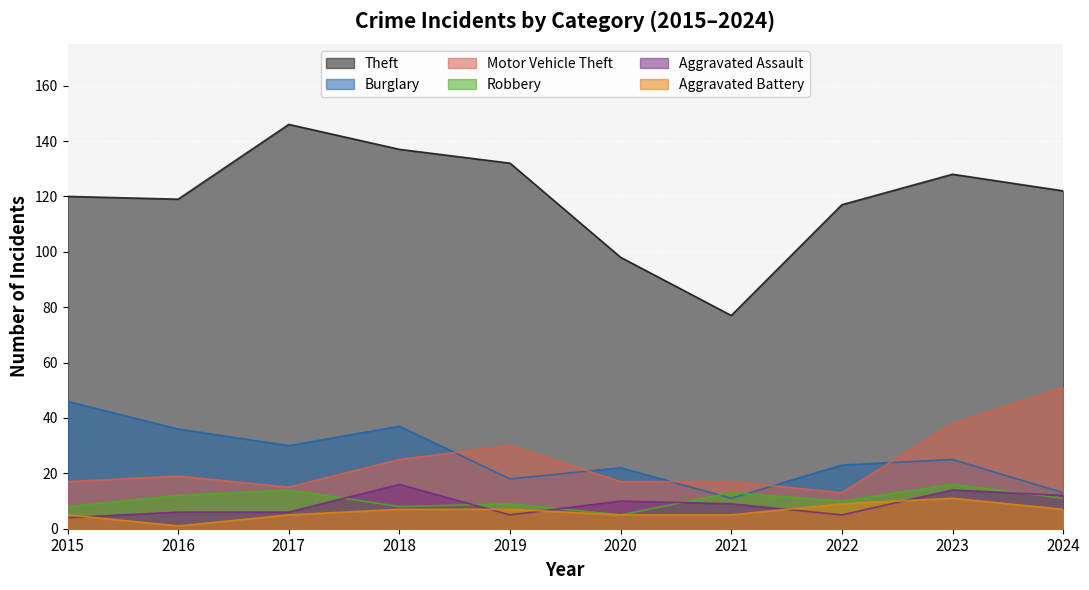

Reading left to right, what are all the values shown in this chart?

Theft: 2015=120	2016=119	2017=146	2018=137	2019=132	2020=98	2021=77	2022=117	2023=128	2024=122
Burglary: 2015=46	2016=36	2017=30	2018=37	2019=18	2020=22	2021=11	2022=23	2023=25	2024=13
Motor Vehicle Theft: 2015=17	2016=19	2017=15	2018=25	2019=30	2020=17	2021=17	2022=13	2023=38	2024=51
Robbery: 2015=8	2016=12	2017=14	2018=8	2019=9	2020=5	2021=13	2022=10	2023=16	2024=11
Aggravated Assault: 2015=4	2016=6	2017=6	2018=16	2019=5	2020=10	2021=9	2022=5	2023=14	2024=12
Aggravated Battery: 2015=5	2016=1	2017=5	2018=7	2019=7	2020=5	2021=5	2022=9	2023=11	2024=7